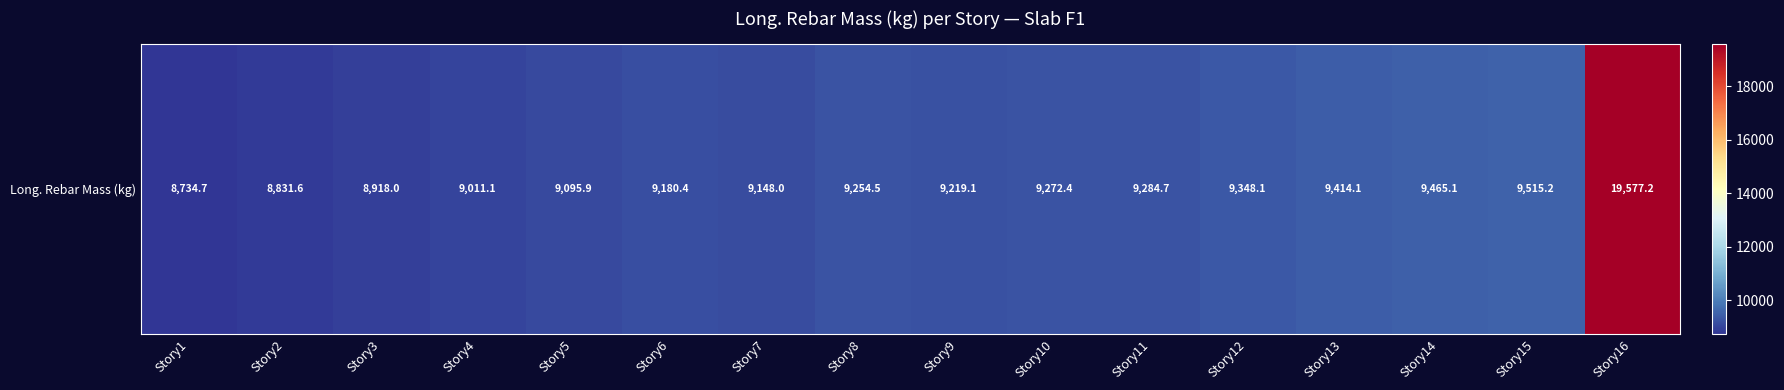

What is the sum of all values?

157270.3